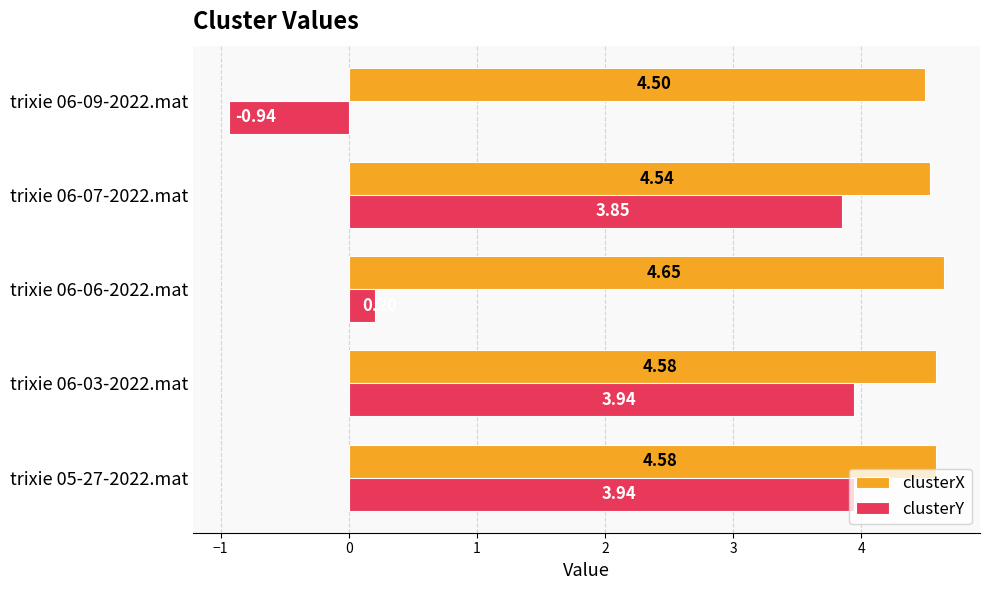

List the series in order of their overall mean, lowest first.

clusterY, clusterX